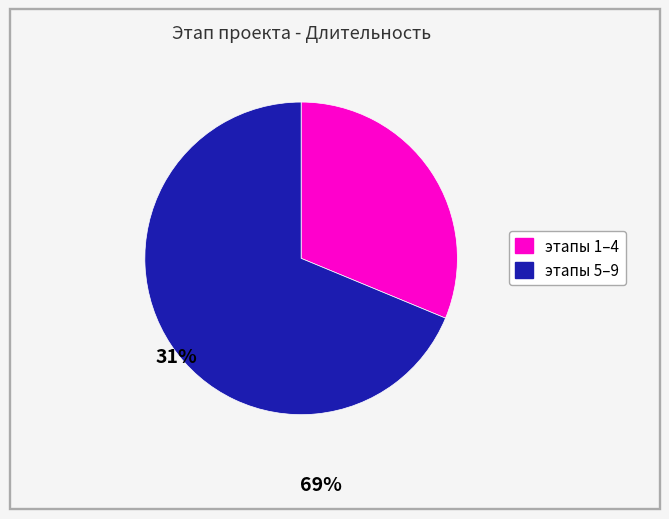

Is there a majority slice in this chart?

Yes